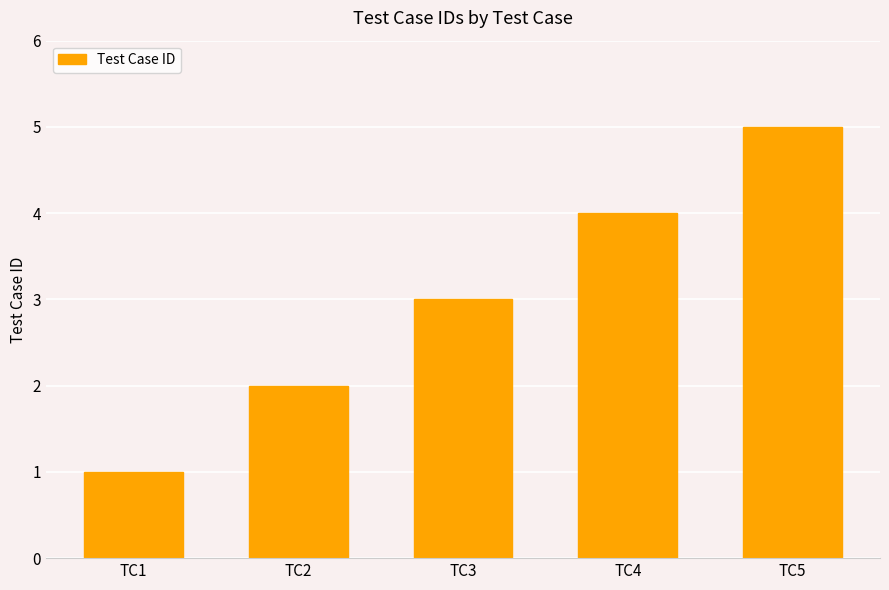

At which category does the chart reach its minimum across all series?

TC1